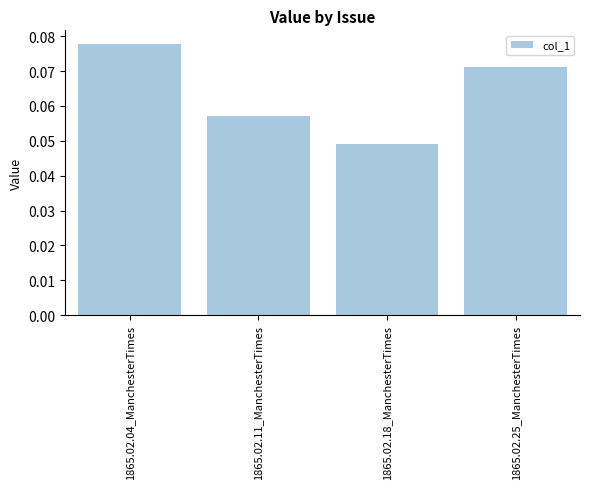

What is the label of the 4th bar from the right?

1865.02.04_ManchesterTimes